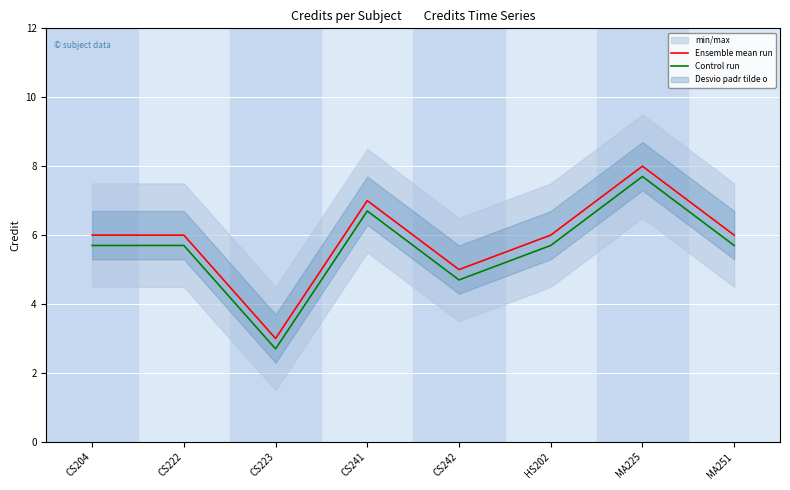

True or false: Ensemble mean run and Control run cross at least once.

False